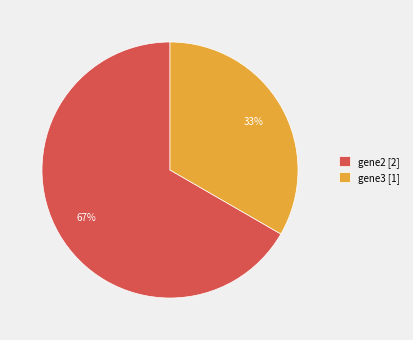

Rank the categories by value from lowest to highest.

gene3 [1], gene2 [2]